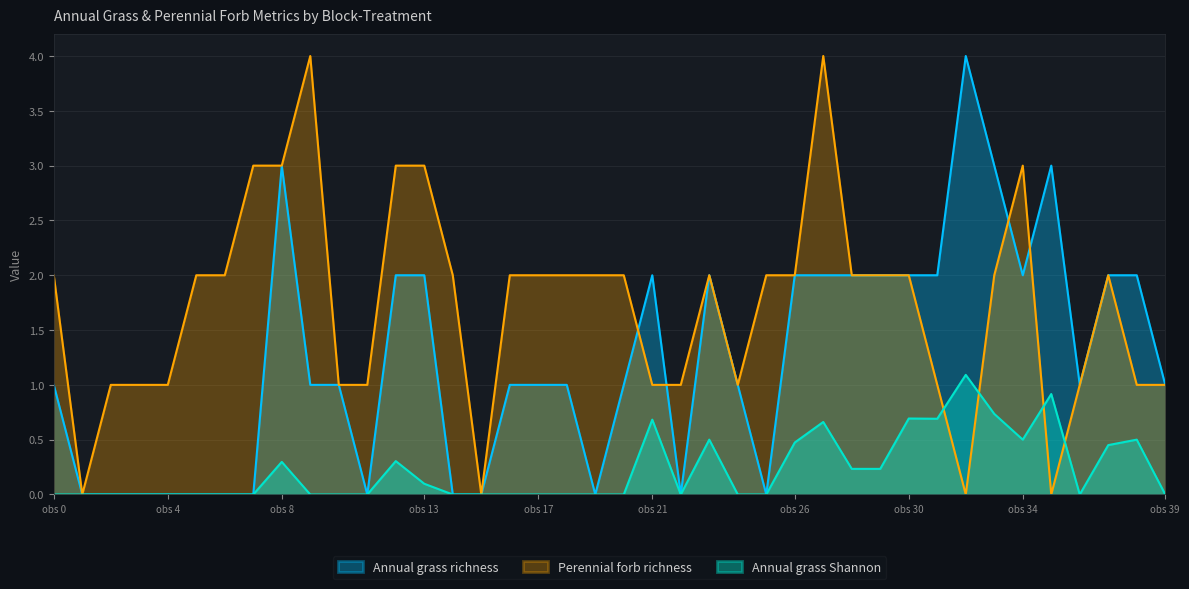

What is the total value across all series at obs 13?

5.1